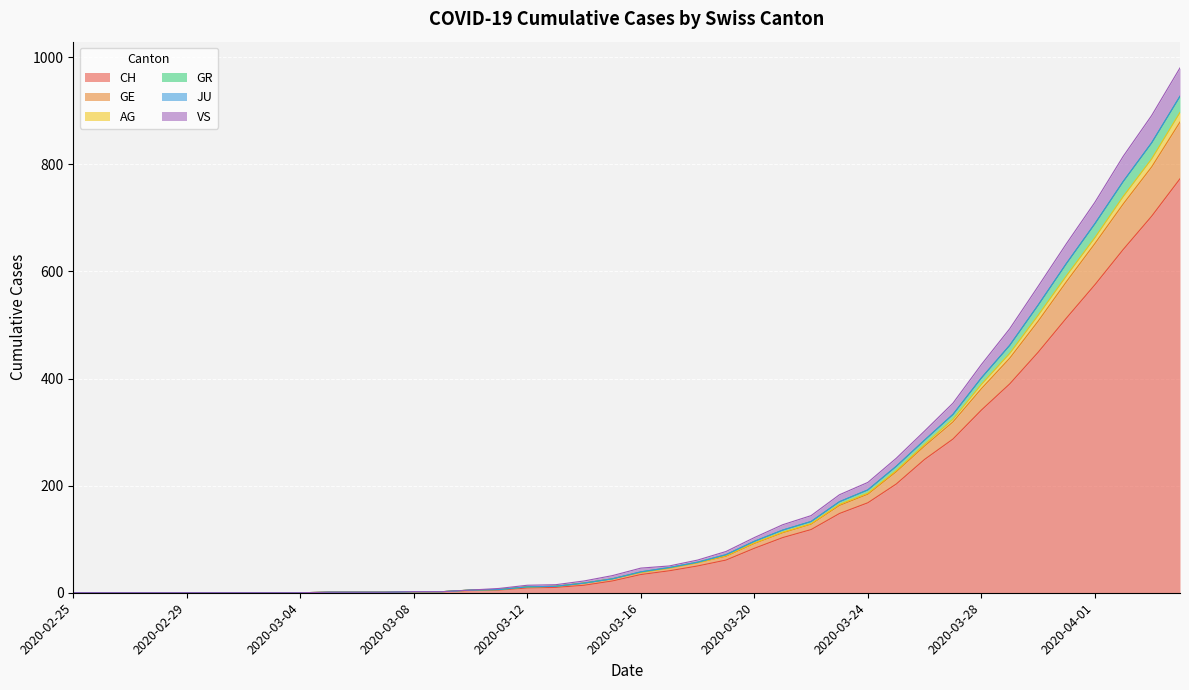

True or false: AG has a value of 0 at 2020-03-01.

True